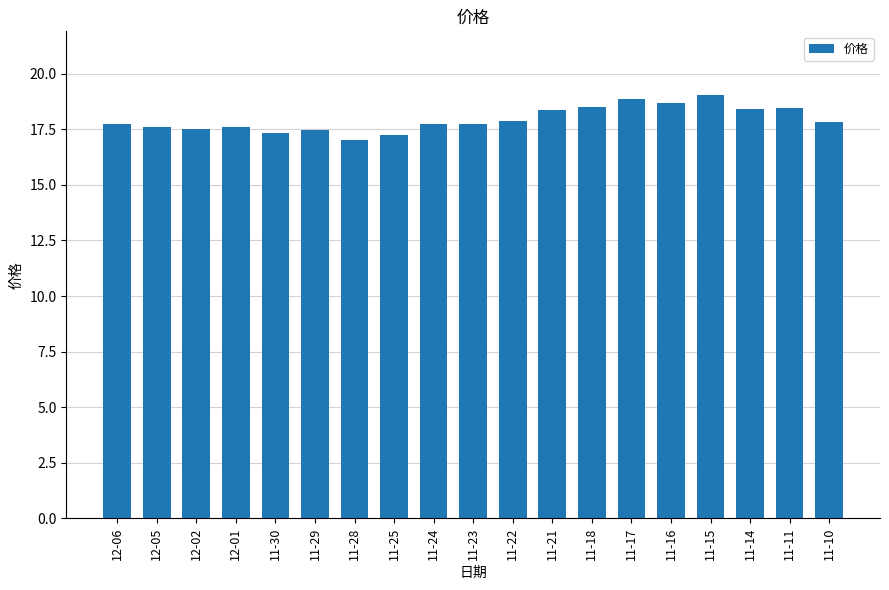

Approximately how many times larger is the value at 12-06 compared to 12-05?

1.0